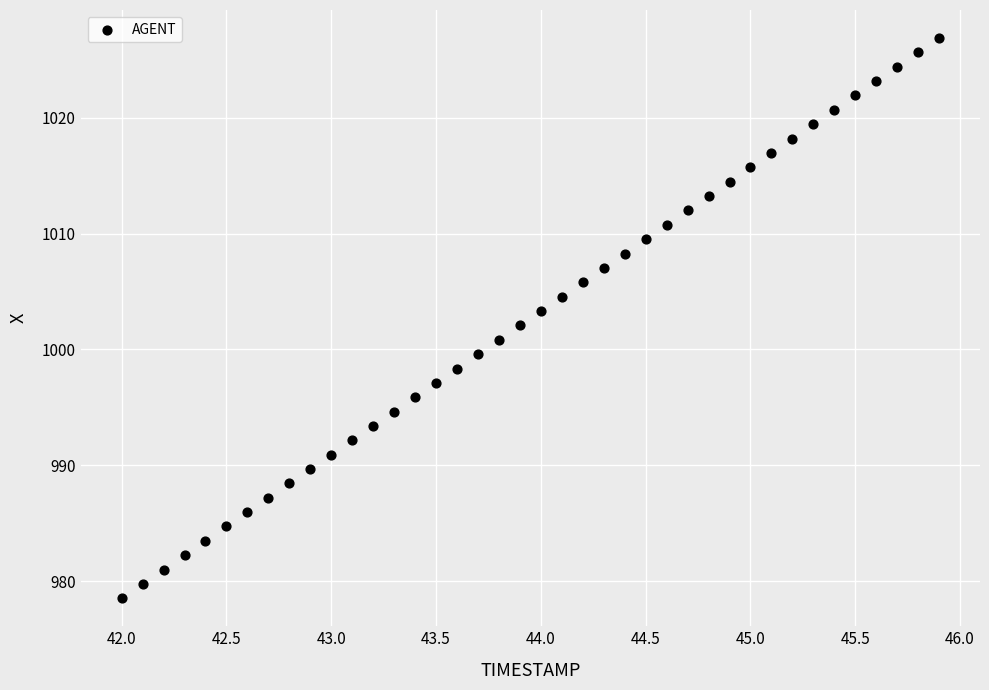

What is the range of Y values (max minus min)?

48.3